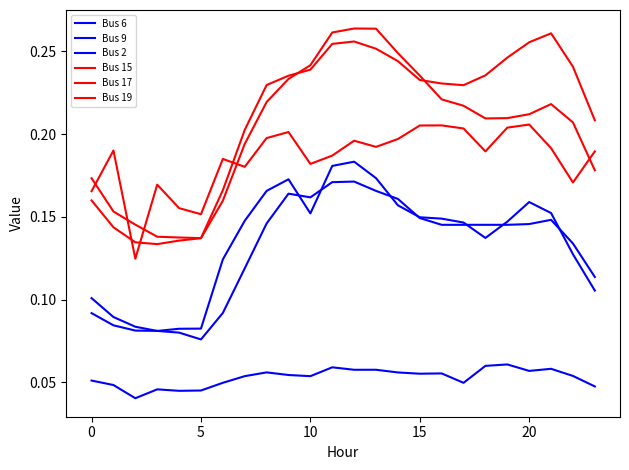

Reading right to left, what are all the values shown in this chart?

Bus 6: 0.0	0.1	0.1	0.1	0.1	0.1	0.0	0.1	0.1	0.1	0.1	0.1	0.1	0.1	0.1	0.1	0.1	0.0	0.0	0.0	0.0	0.0	0.0	0.1
Bus 9: 0.1	0.1	0.1	0.1	0.1	0.1	0.1	0.1	0.1	0.2	0.2	0.2	0.2	0.2	0.2	0.1	0.1	0.1	0.1	0.1	0.1	0.1	0.1	0.1
Bus 2: 0.1	0.1	0.2	0.2	0.1	0.1	0.1	0.1	0.1	0.2	0.2	0.2	0.2	0.2	0.2	0.2	0.1	0.1	0.1	0.1	0.1	0.1	0.1	0.1
Bus 15: 0.2	0.2	0.3	0.3	0.2	0.2	0.2	0.2	0.2	0.2	0.3	0.3	0.3	0.2	0.2	0.2	0.2	0.2	0.1	0.1	0.1	0.1	0.2	0.2
Bus 17: 0.2	0.2	0.2	0.2	0.2	0.2	0.2	0.2	0.2	0.2	0.3	0.3	0.3	0.2	0.2	0.2	0.2	0.2	0.1	0.1	0.1	0.1	0.1	0.2
Bus 19: 0.2	0.2	0.2	0.2	0.2	0.2	0.2	0.2	0.2	0.2	0.2	0.2	0.2	0.2	0.2	0.2	0.2	0.2	0.2	0.2	0.2	0.1	0.2	0.2